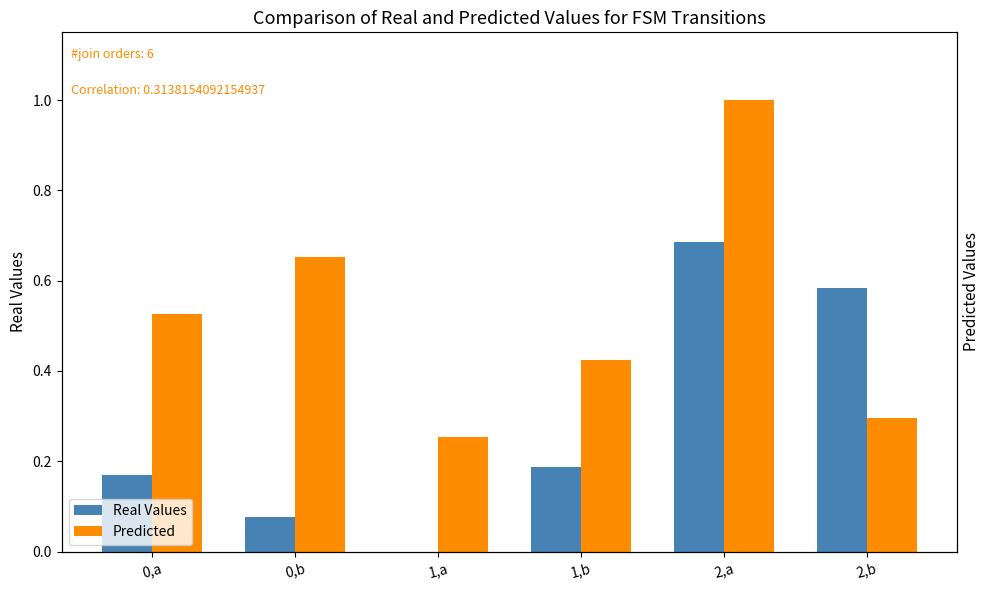

What is the difference between the second highest and second lowest values in the Real Values series?

0.5